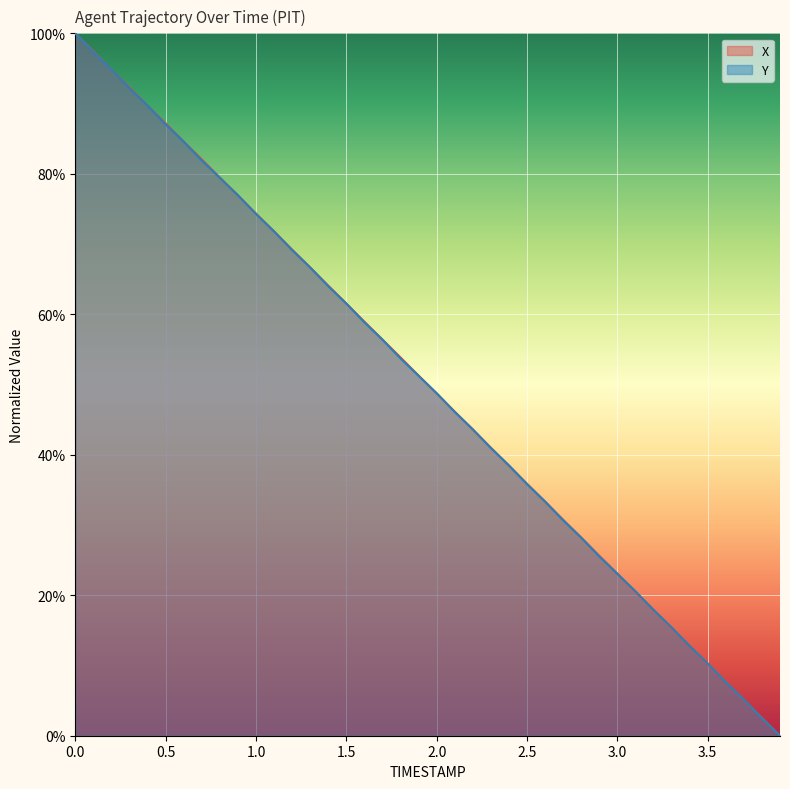

List the series in order of their peak value, lowest first.

X, Y